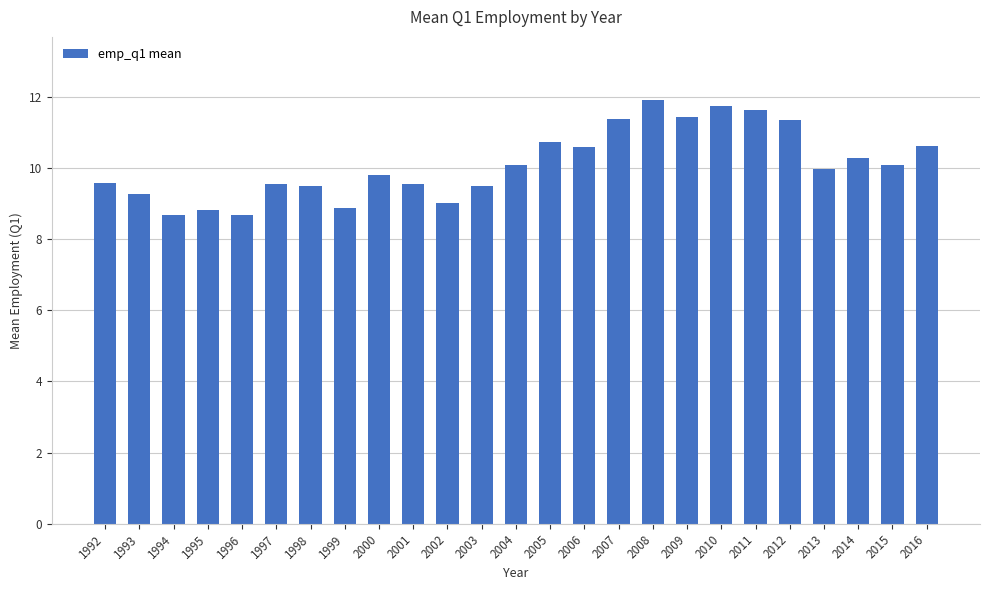

What is the value of the 14th bar from the left?

10.7